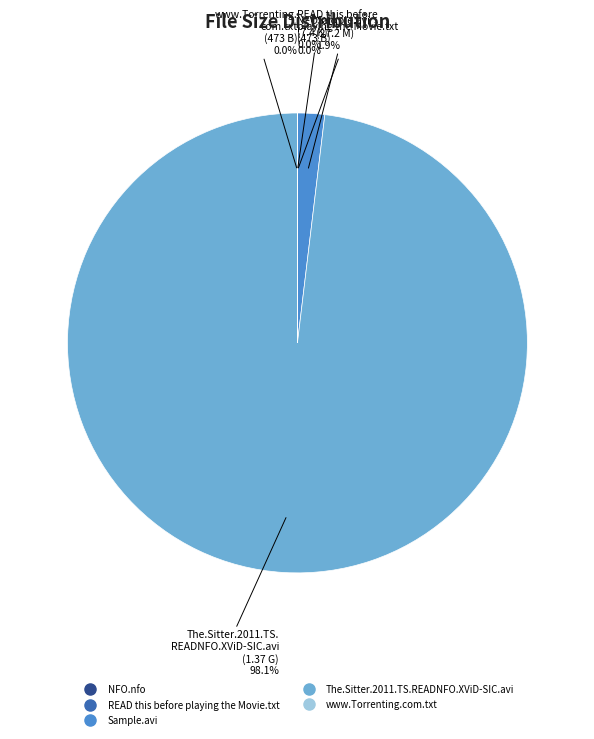

How much of the chart is everything except The.Sitter.2011.TS.READNFO.XViD-SIC.avi?

1.9%